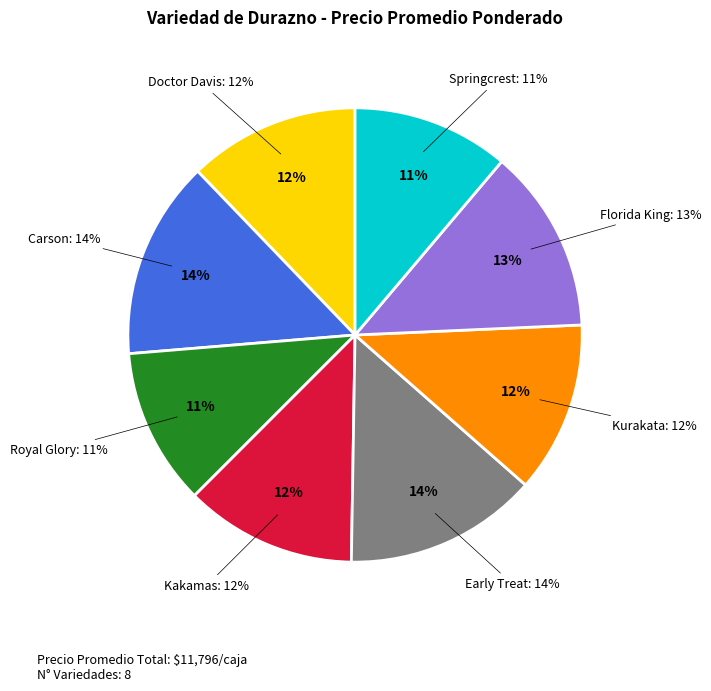

Which slice is the smallest?

Springcrest